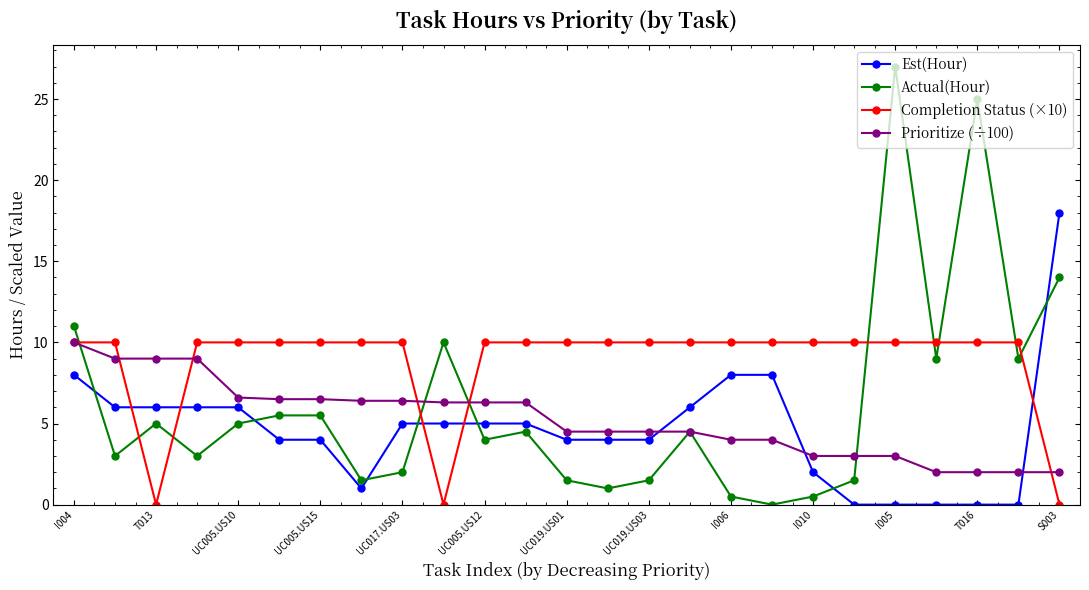

What is the maximum value shown in the chart?

27.0